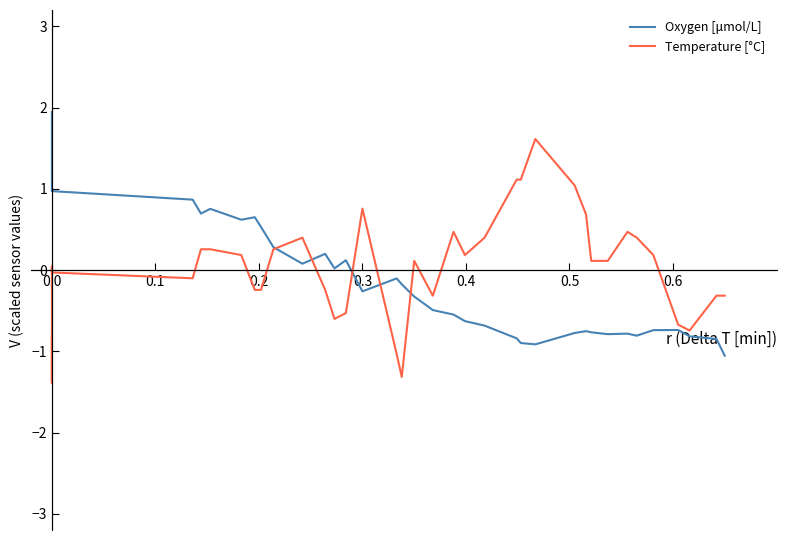

Is the value of Oxygen [μmol/L] at 24 greater than the value of Temperature [°C] at 0.3?

No